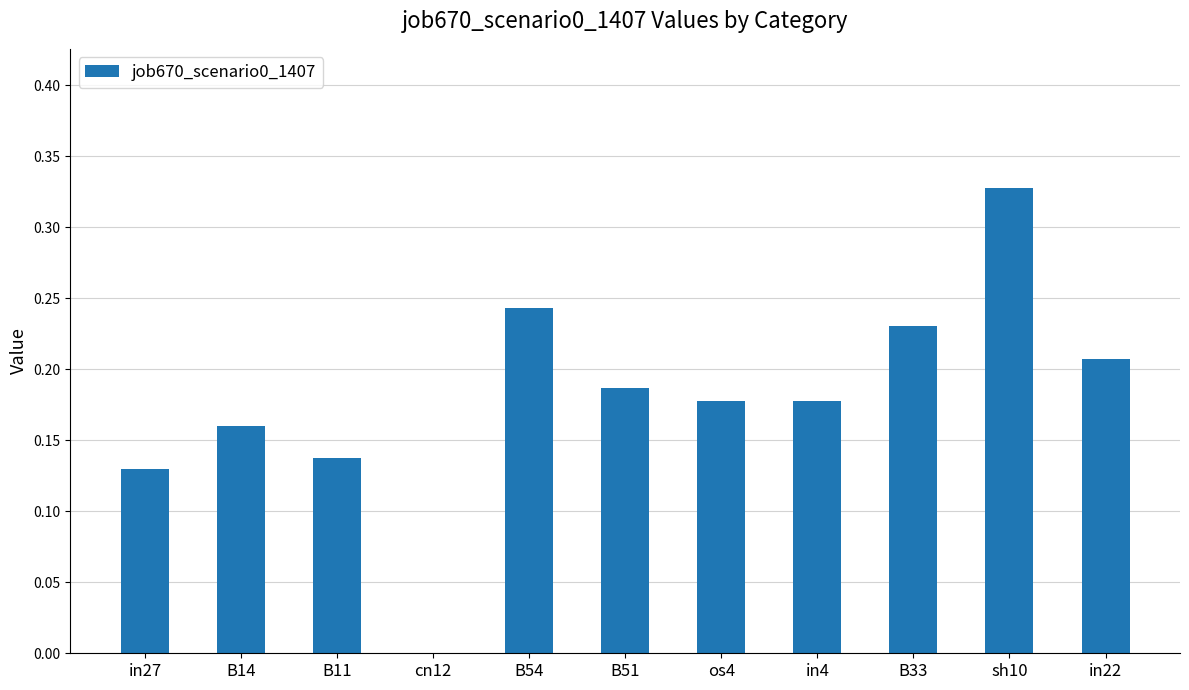

What is the sum of all values?

2.0